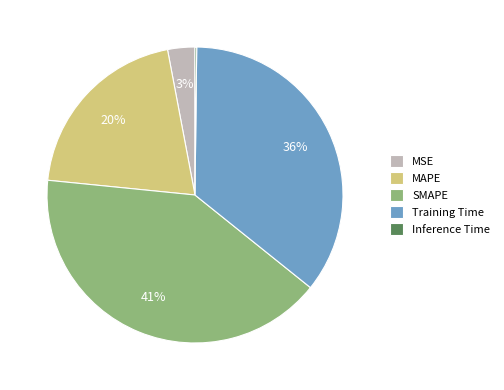

Is MSE the majority of the pie?

No